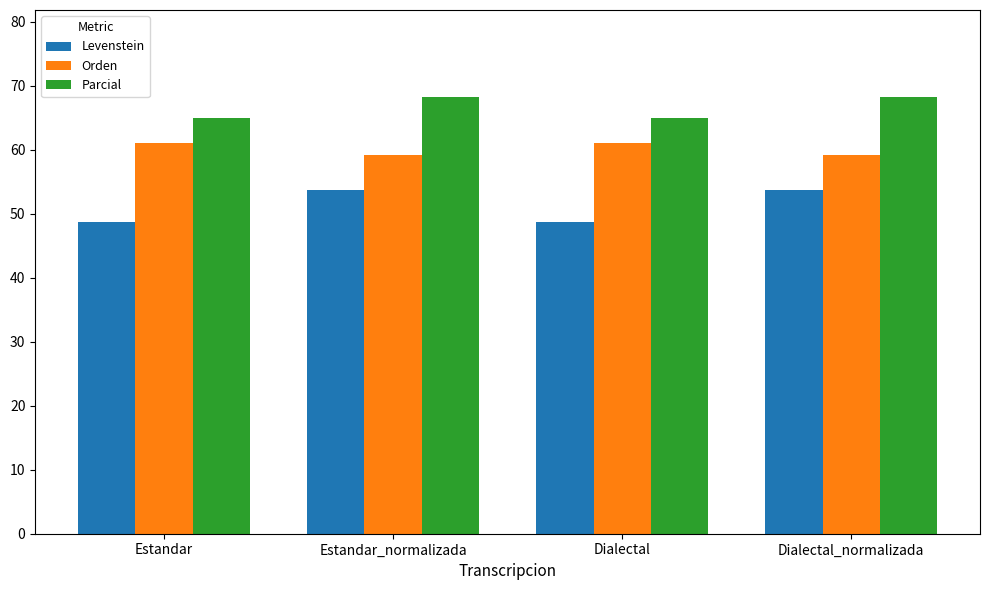

What position from the right is Dialectal_normalizada?

1